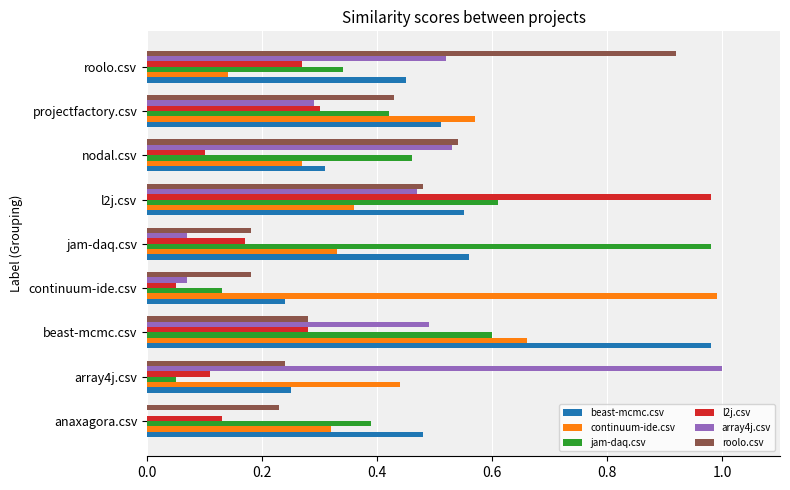

The array4j.csv series shows 0.3 at beast-mcmc.csv. True or false?

False